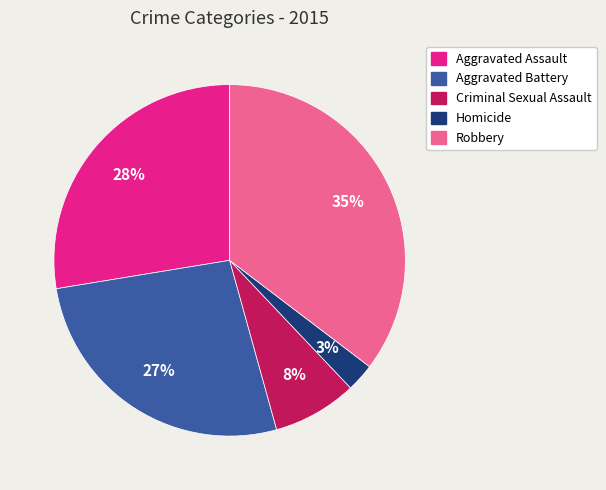

What is the smallest slice in the pie chart?

Homicide